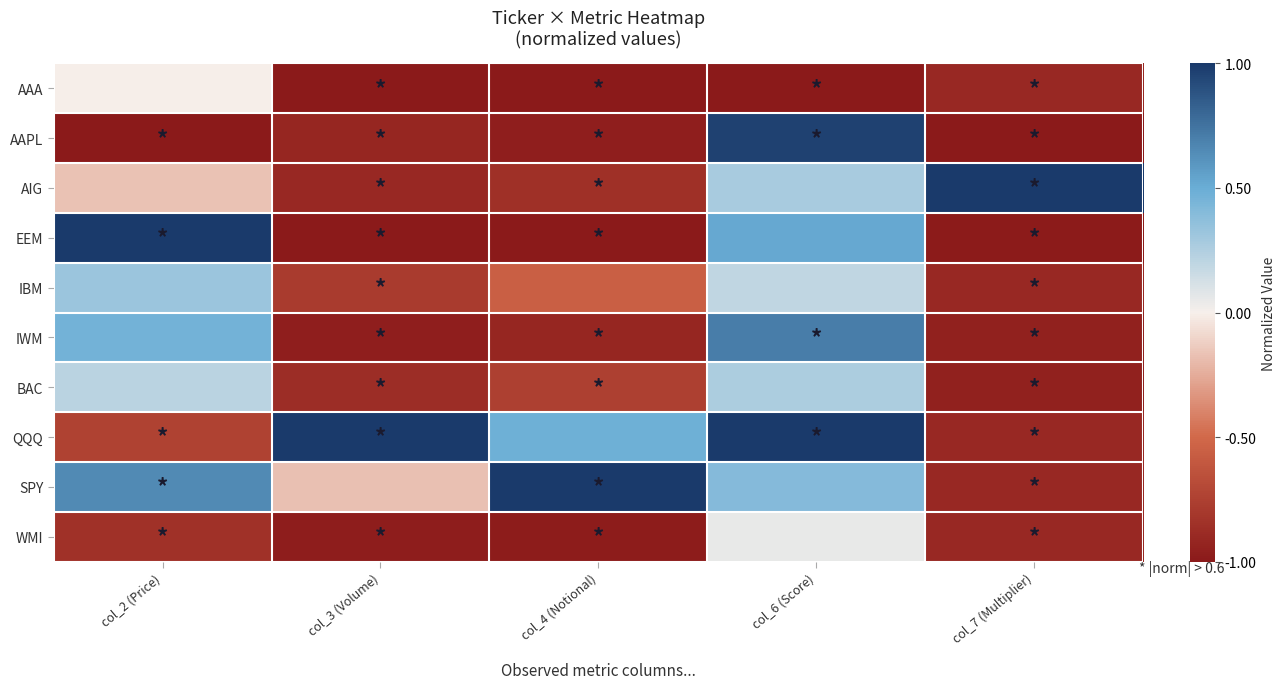

Reading left to right, what are all the values shown in this chart?

AAA: col_2 (Price)=-0.0	col_3 (Volume)=-1.0	col_4 (Notional)=-1.0	col_6 (Score)=-1.0	col_7 (Multiplier)=-0.9
AAPL: col_2 (Price)=-1.0	col_3 (Volume)=-0.9	col_4 (Notional)=-1.0	col_6 (Score)=1.0	col_7 (Multiplier)=-1.0
AIG: col_2 (Price)=-0.2	col_3 (Volume)=-0.9	col_4 (Notional)=-0.9	col_6 (Score)=0.3	col_7 (Multiplier)=1.0
EEM: col_2 (Price)=1.0	col_3 (Volume)=-1.0	col_4 (Notional)=-1.0	col_6 (Score)=0.5	col_7 (Multiplier)=-1.0
IBM: col_2 (Price)=0.3	col_3 (Volume)=-0.8	col_4 (Notional)=-0.6	col_6 (Score)=0.2	col_7 (Multiplier)=-0.9
IWM: col_2 (Price)=0.5	col_3 (Volume)=-1.0	col_4 (Notional)=-0.9	col_6 (Score)=0.7	col_7 (Multiplier)=-1.0
BAC: col_2 (Price)=0.2	col_3 (Volume)=-0.9	col_4 (Notional)=-0.8	col_6 (Score)=0.3	col_7 (Multiplier)=-1.0
QQQ: col_2 (Price)=-0.7	col_3 (Volume)=1.0	col_4 (Notional)=0.5	col_6 (Score)=1.0	col_7 (Multiplier)=-0.9
SPY: col_2 (Price)=0.6	col_3 (Volume)=-0.2	col_4 (Notional)=1.0	col_6 (Score)=0.4	col_7 (Multiplier)=-0.9
WMI: col_2 (Price)=-0.8	col_3 (Volume)=-1.0	col_4 (Notional)=-1.0	col_6 (Score)=0.0	col_7 (Multiplier)=-0.9